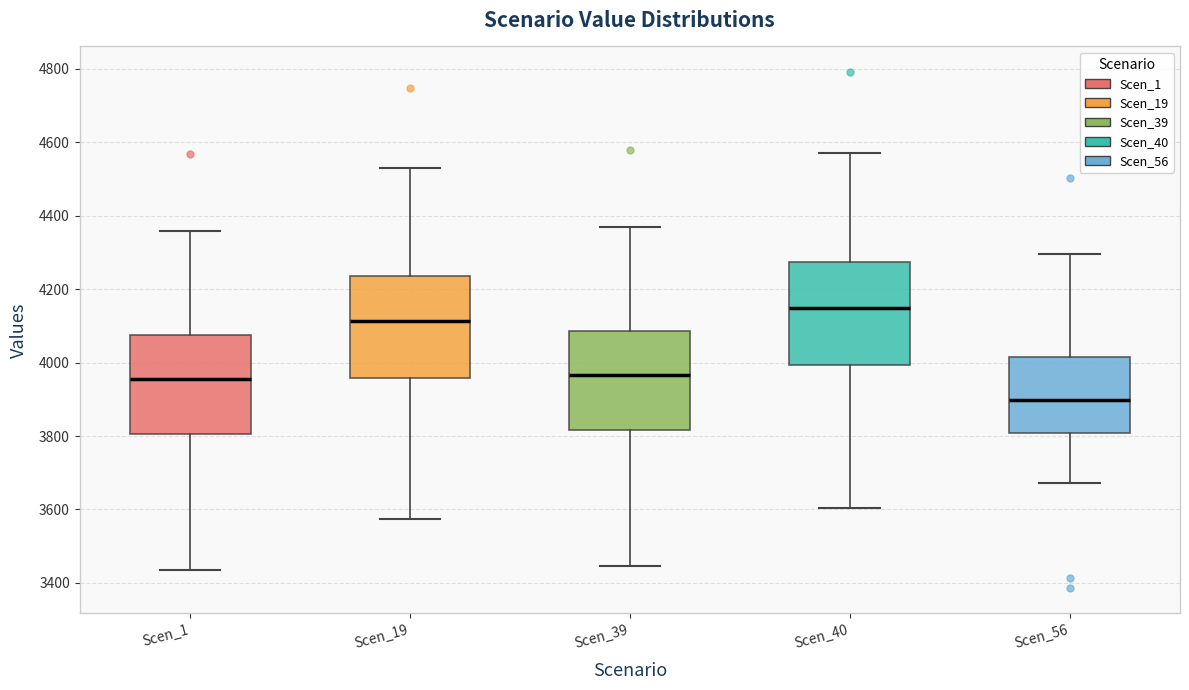

Reading left to right, read every box against the y-axis: the position of its median line, the range the box covers, and the ends of its whiskers. The values are not printed on the chart, so give them approximately, as read against the axis.

Scen_1: median 3960, box 3800 to 4080, whiskers 3440 to 4360
Scen_19: median 4120, box 3960 to 4240, whiskers 3580 to 4540
Scen_39: median 3960, box 3820 to 4080, whiskers 3440 to 4360
Scen_40: median 4140, box 4000 to 4280, whiskers 3600 to 4580
Scen_56: median 3900, box 3800 to 4020, whiskers 3680 to 4300